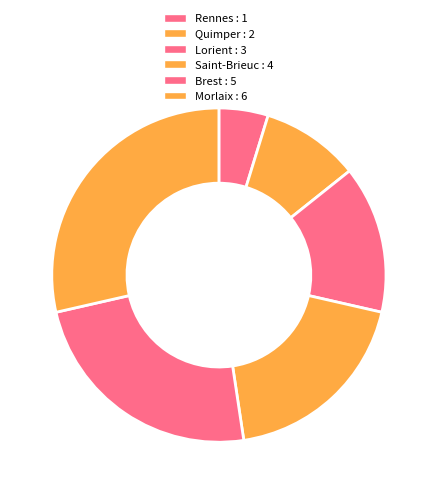

Count the number of slices in the pie.

6